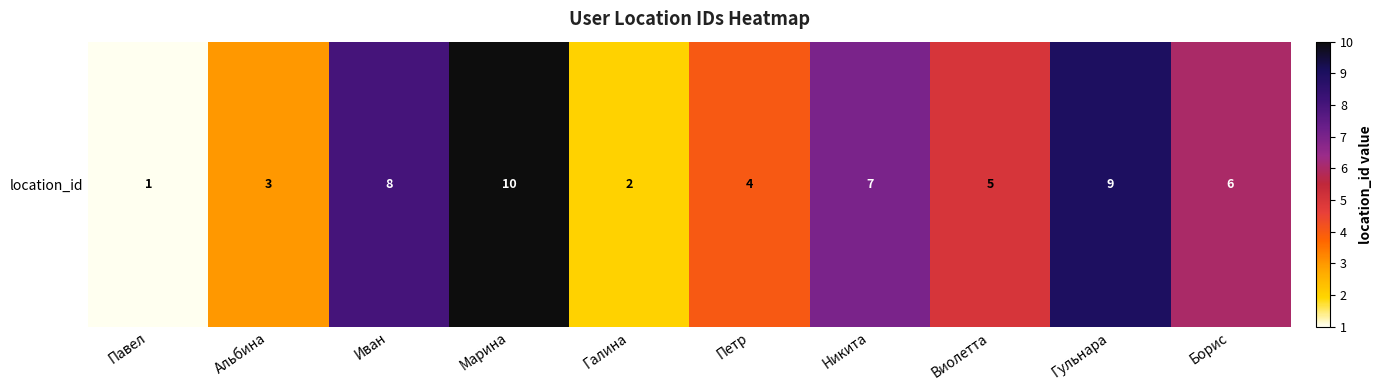

Reading right to left, list all the values displayed in this chart.

6	9	5	7	4	2	10	8	3	1